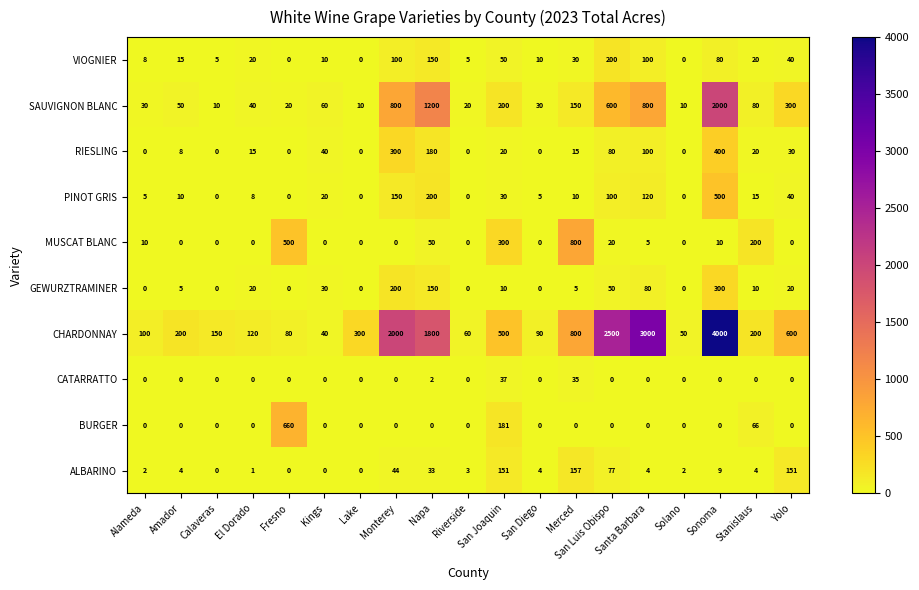

What is the sum of all MUSCAT BLANC values?

1895